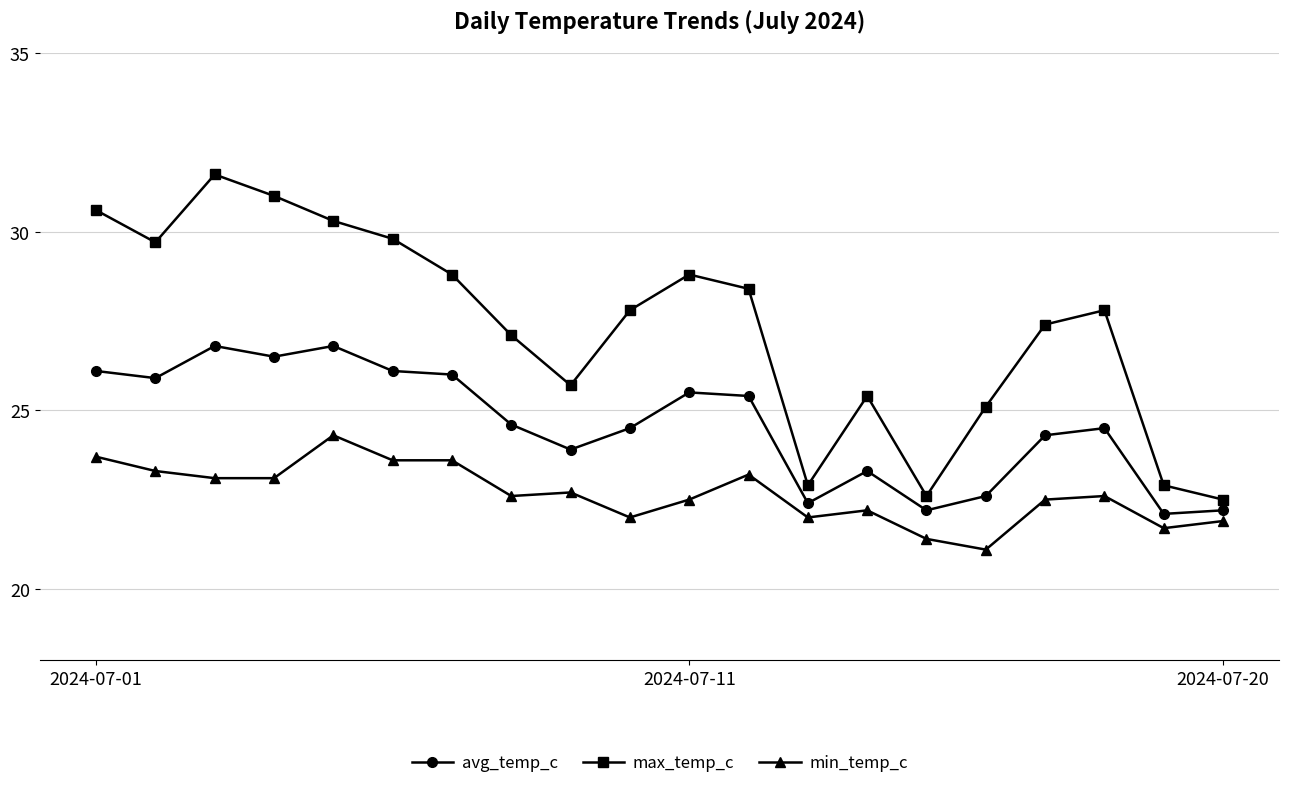

Which series has the largest total across all categories?

max_temp_c